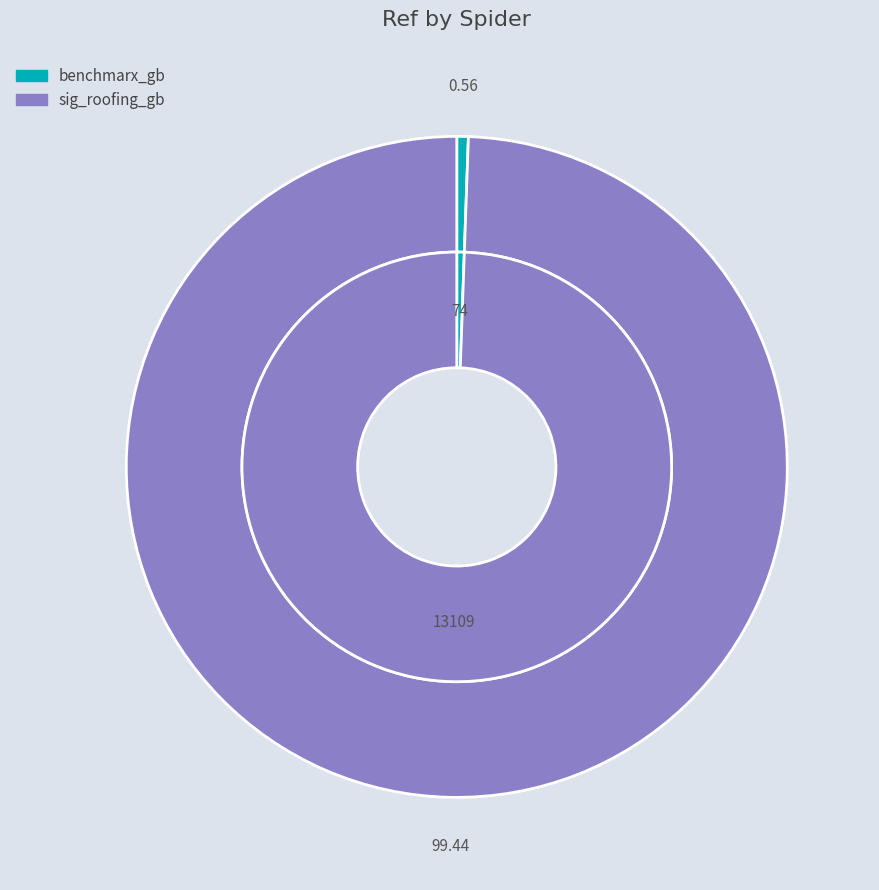

What is the total percentage of benchmarx_gb and sig_roofing_gb?

100.0%